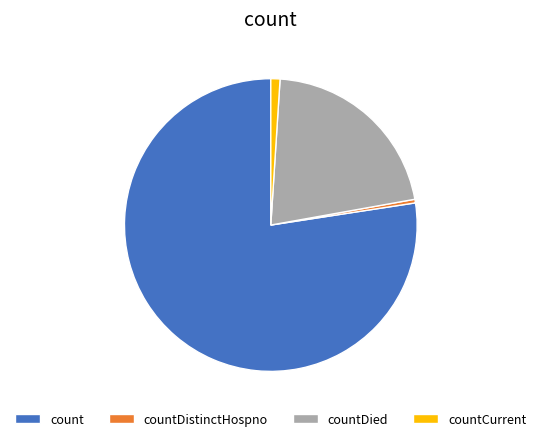

Which slice represents more than half of the pie?

count